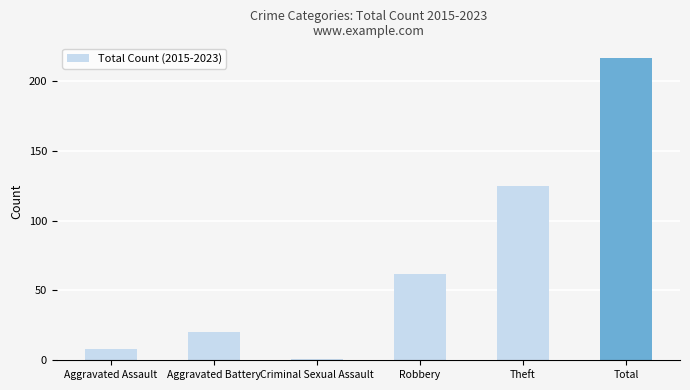

Reading right to left, transcribe all the data shown in this chart.

Total=216	Theft=125	Robbery=62	Criminal Sexual Assault=1	Aggravated Battery=20	Aggravated Assault=8